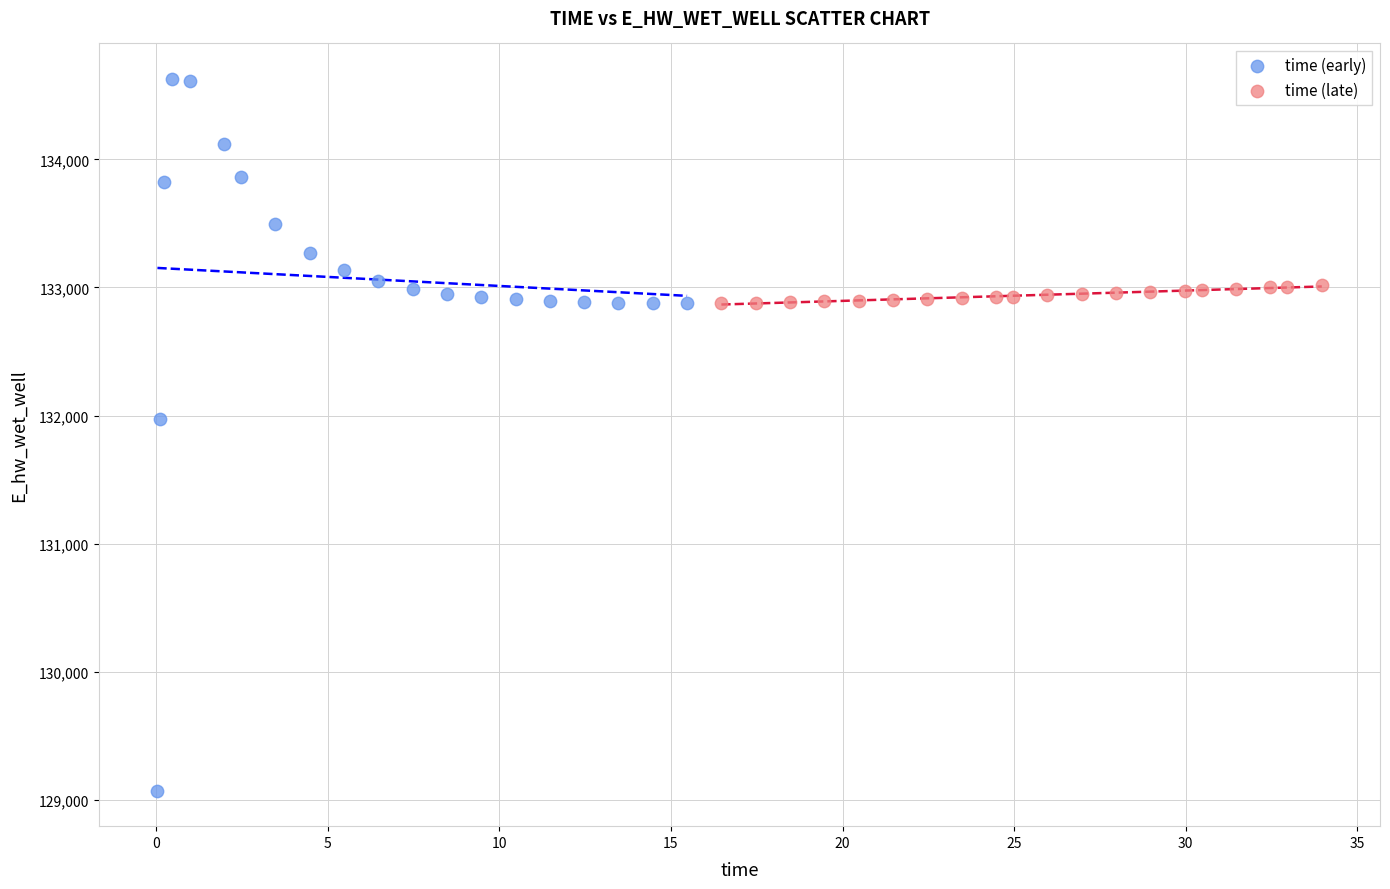

Which series has the largest Y range (max minus min)?

time (early)